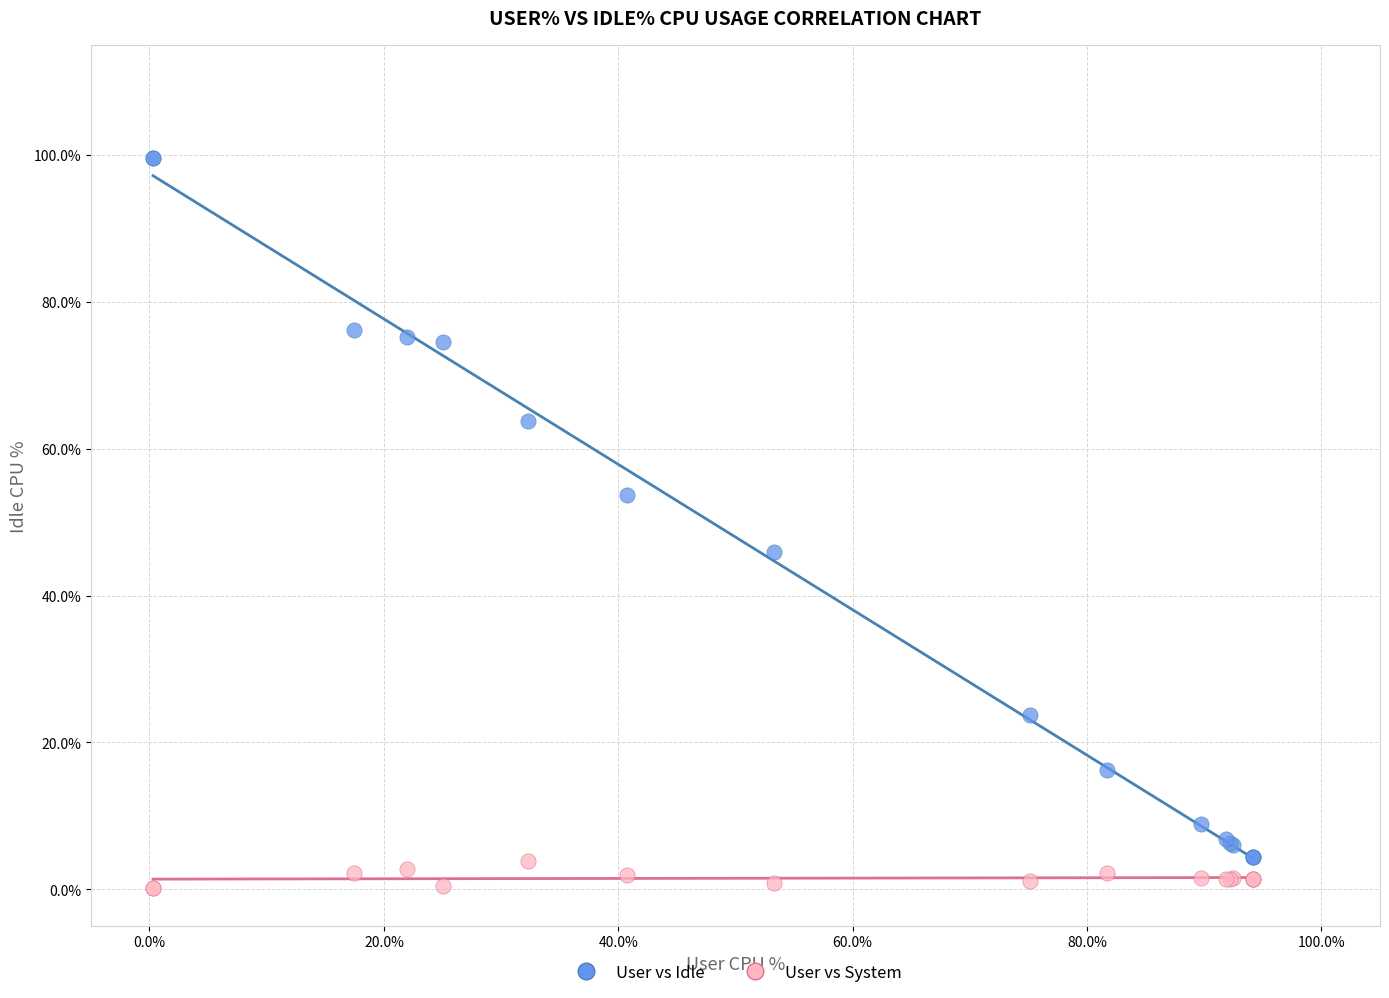

Which series contains the highest Y value?

User vs Idle